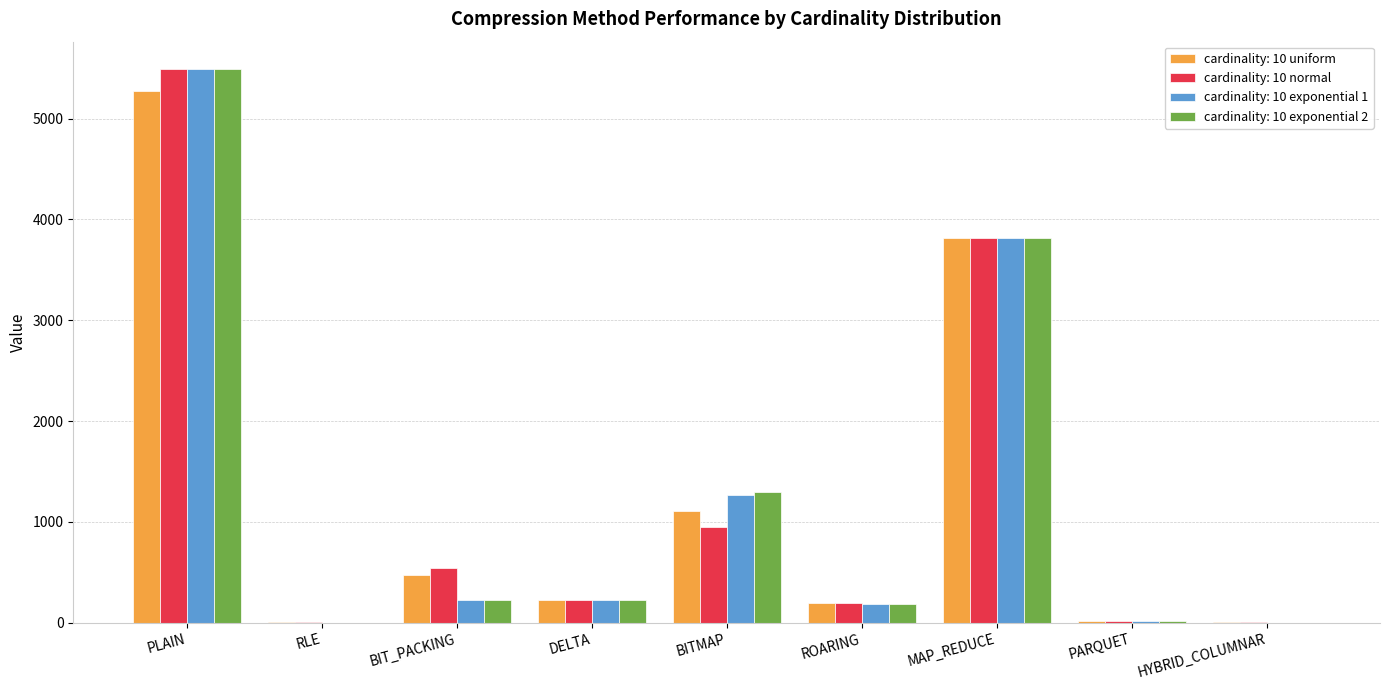

Is it true that cardinality: 10 exponential 1 equals 16.6 at PARQUET?

True